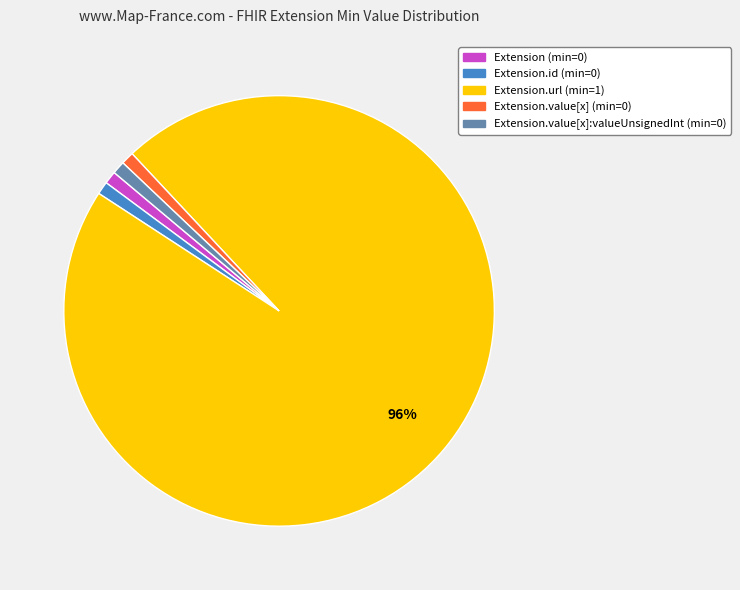

To the nearest percent, what is the difference between the largest and smallest slice percentages?

95%